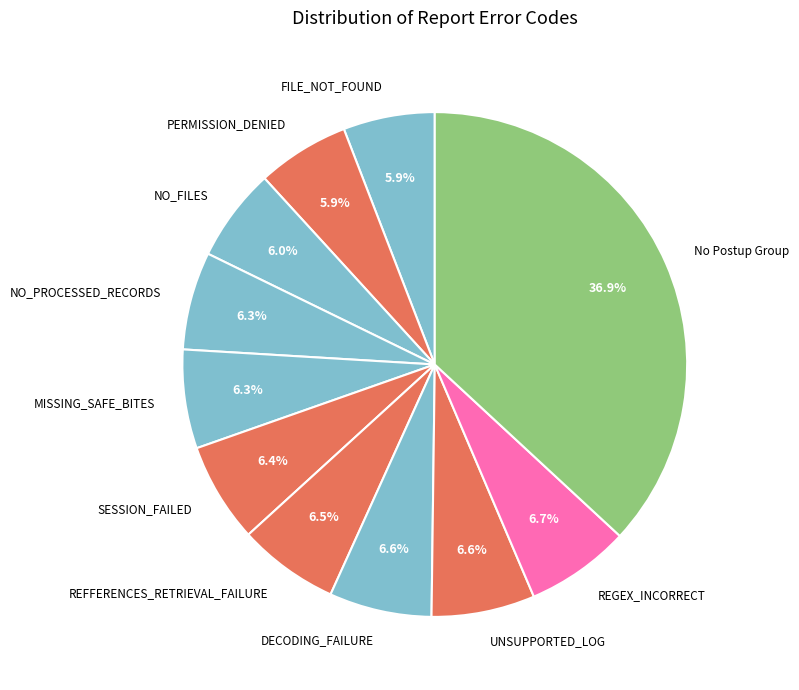

Which slice is the largest?

No Postup Group